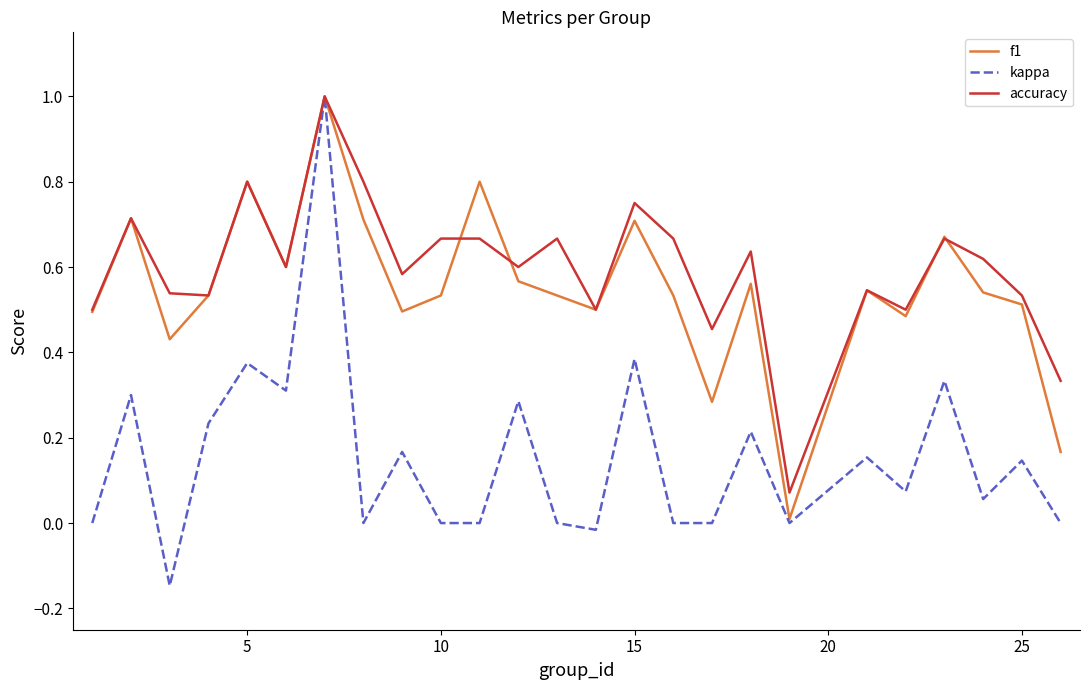

At how many categories does at least one series exceed 0?

25